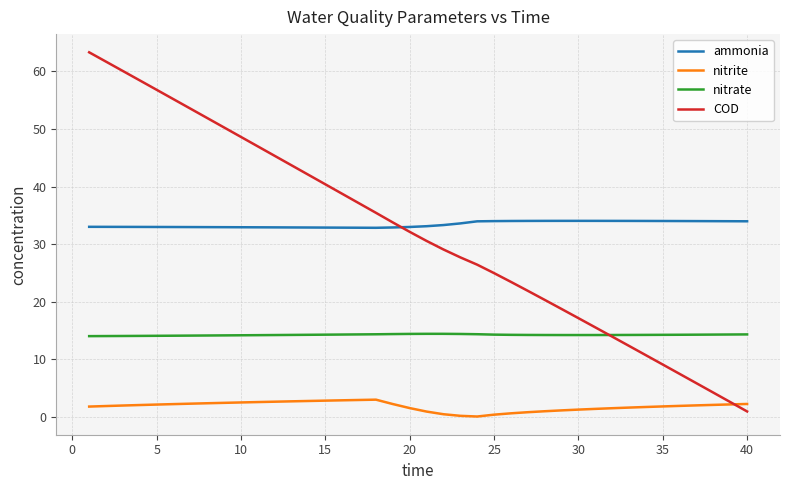

Which series has the widest spread of values?

COD